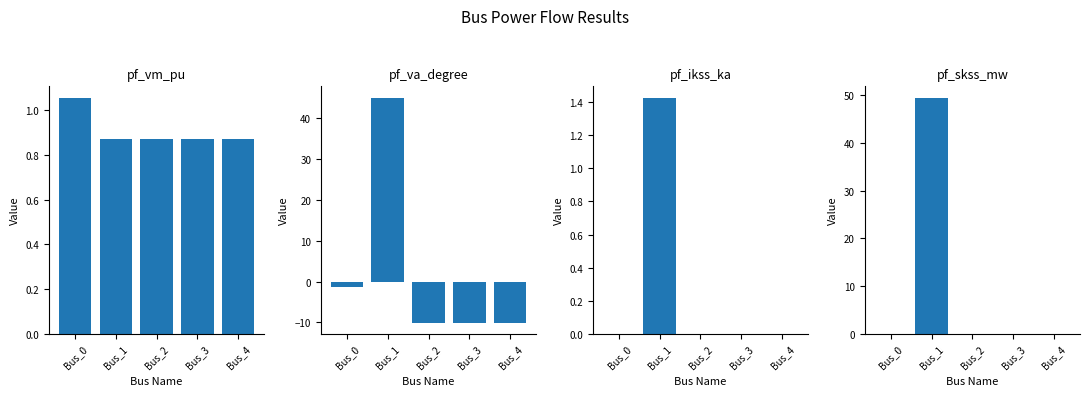

Reading right to left, what are all the values shown in this chart?

pf_vm_pu: 0.9	0.9	0.9	0.9	1.1
pf_va_degree: -10.1	-10.1	-10.1	45.0	-1.4
pf_ikss_ka: 0.0	0.0	0.0	1.4	0.0
pf_skss_mw: 0.0	0.0	0.0	49.3	0.0